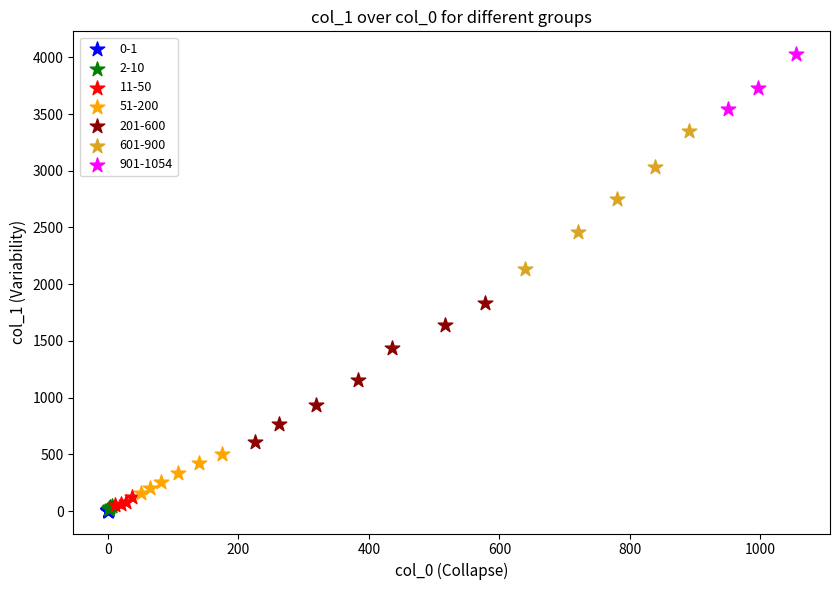

Which series reaches the maximum Y coordinate?

901-1054